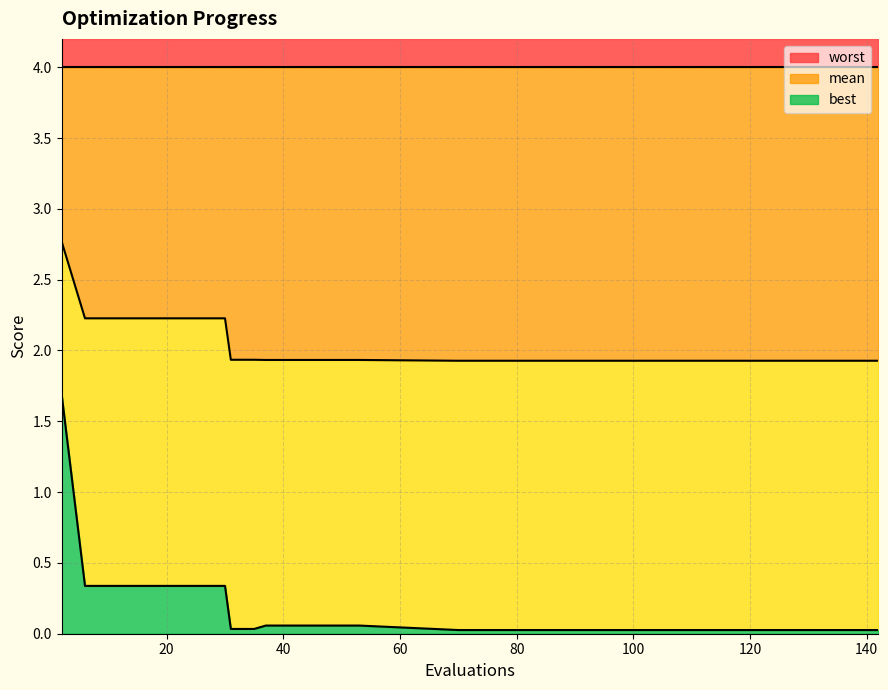

What is the lowest value of the mean series?

1.9